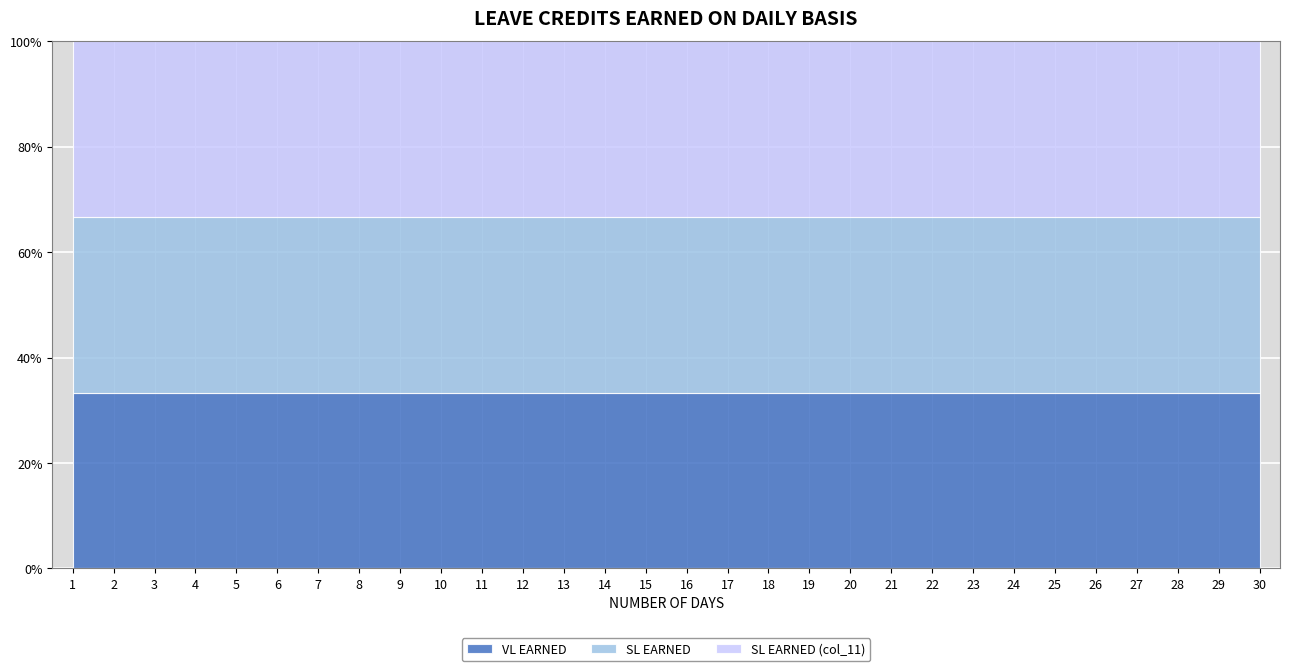

Rank the categories by SL EARNED (col_11) value from lowest to highest.

1, 2, 3, 4, 5, 6, 7, 8, 9, 10, 11, 12, 13, 14, 15, 16, 17, 18, 19, 20, 21, 22, 23, 24, 25, 26, 27, 28, 29, 30